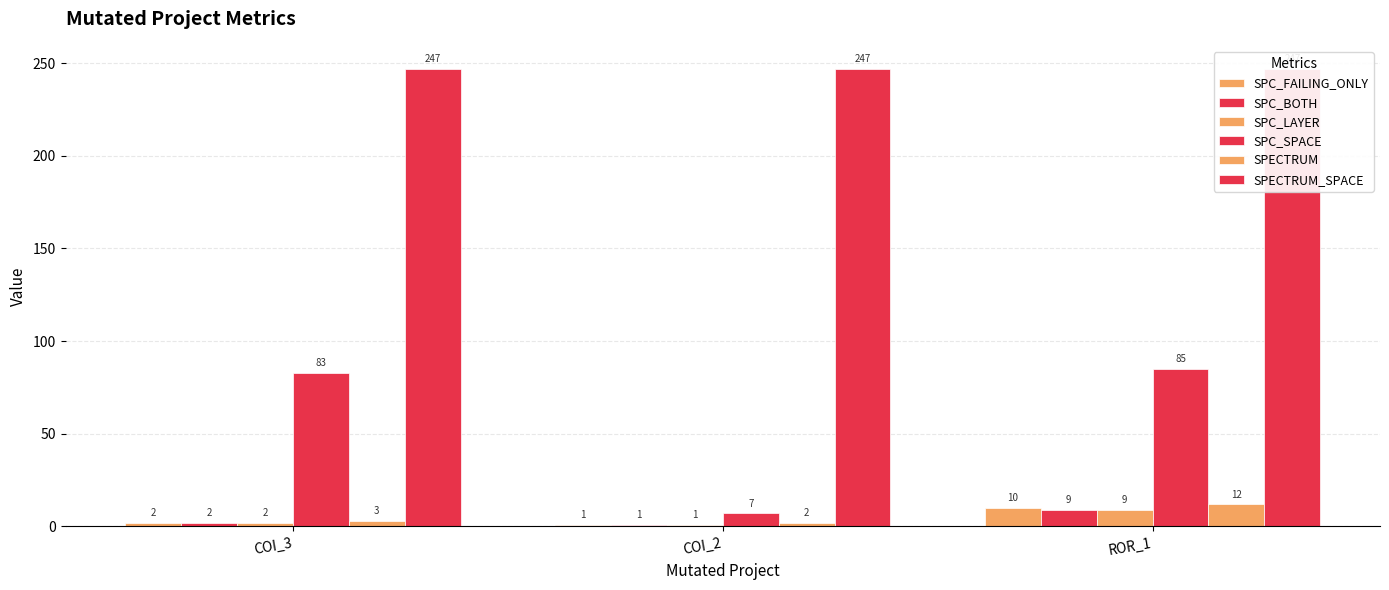

Reading left to right, what are all the values shown in this chart?

SPC_FAILING_ONLY: COI_3=2	COI_2=1	ROR_1=10
SPC_BOTH: COI_3=2	COI_2=1	ROR_1=9
SPC_LAYER: COI_3=2	COI_2=1	ROR_1=9
SPC_SPACE: COI_3=83	COI_2=7	ROR_1=85
SPECTRUM: COI_3=3	COI_2=2	ROR_1=12
SPECTRUM_SPACE: COI_3=247	COI_2=247	ROR_1=247